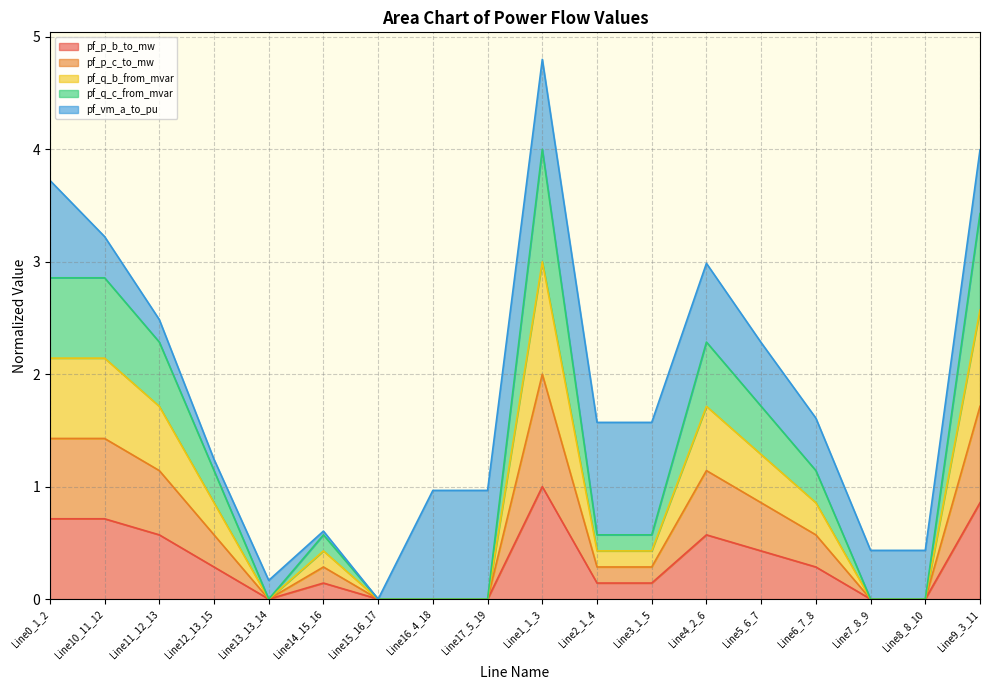

At which category is the sum across all series the highest?

Line1_1_3